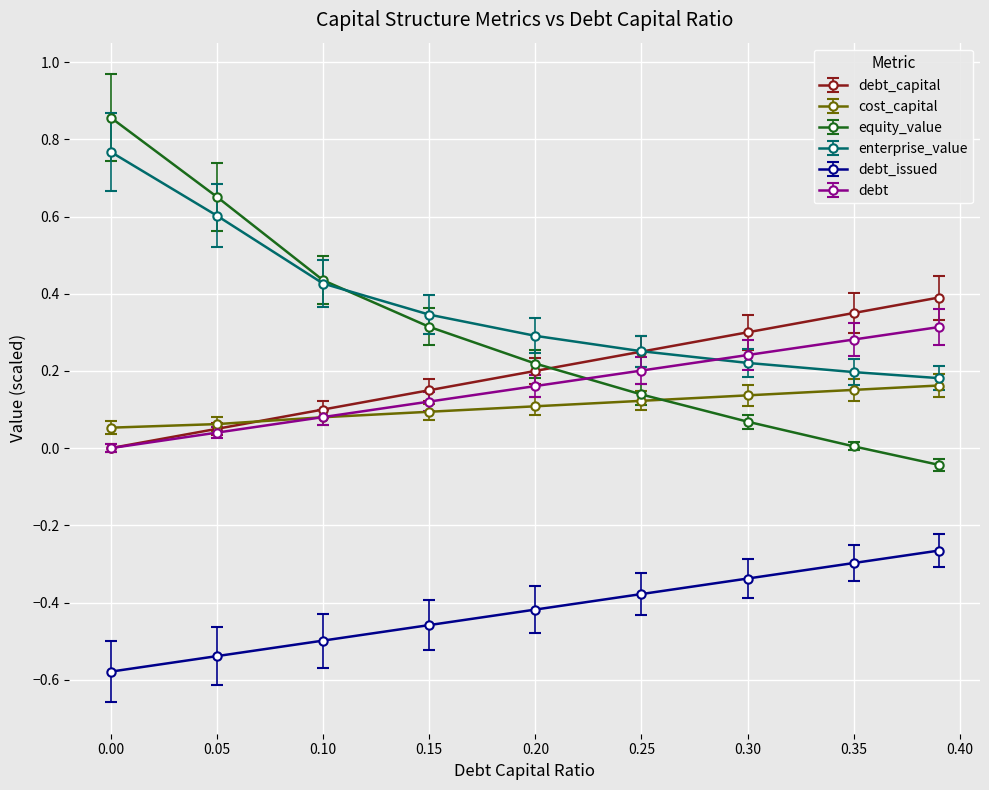

True or false: debt_capital and debt_issued cross at least once.

False